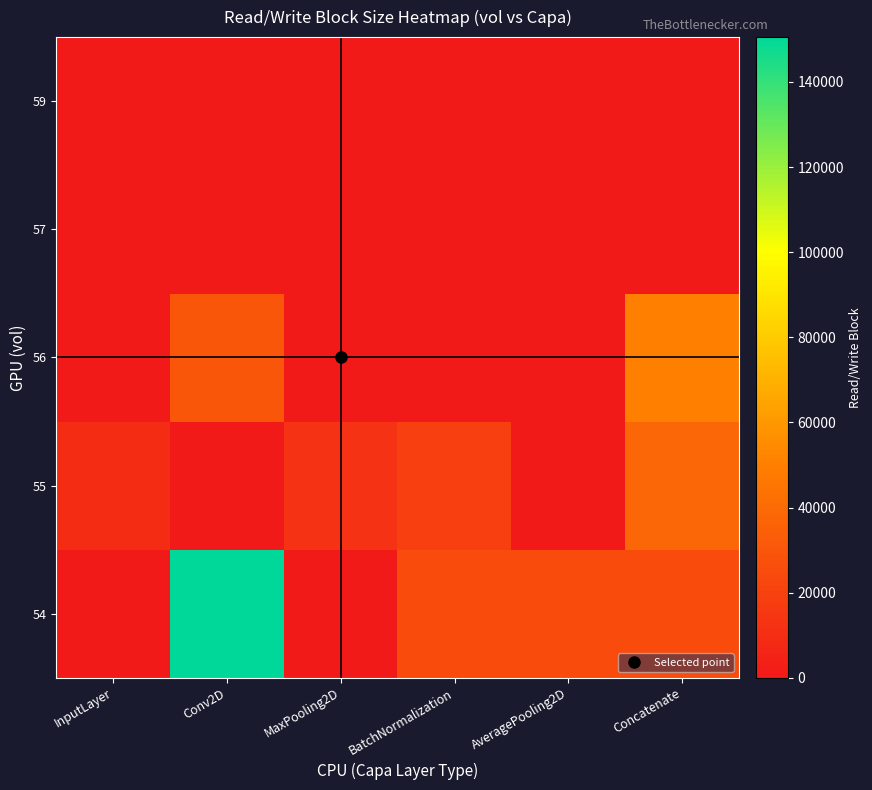

At how many categories does at least one series exceed 35905?

2